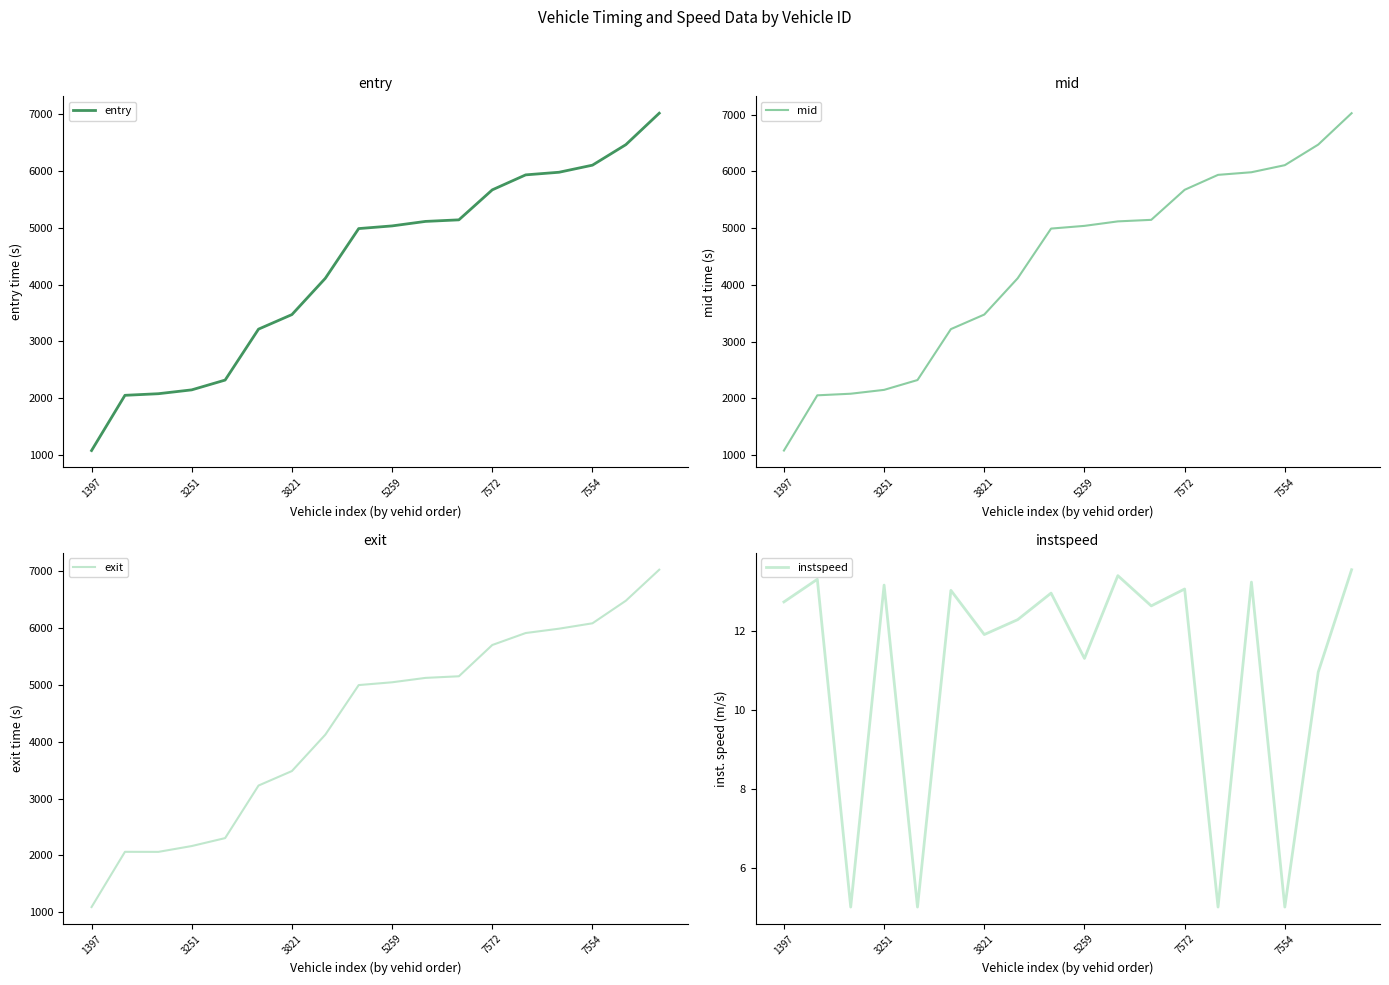

What is the maximum value for entry?

7018.7